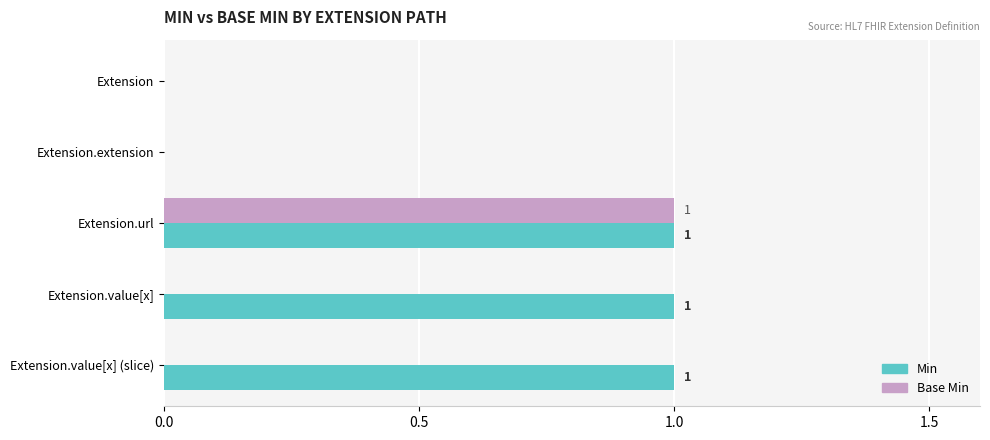

What is the sum of all Min values?

3